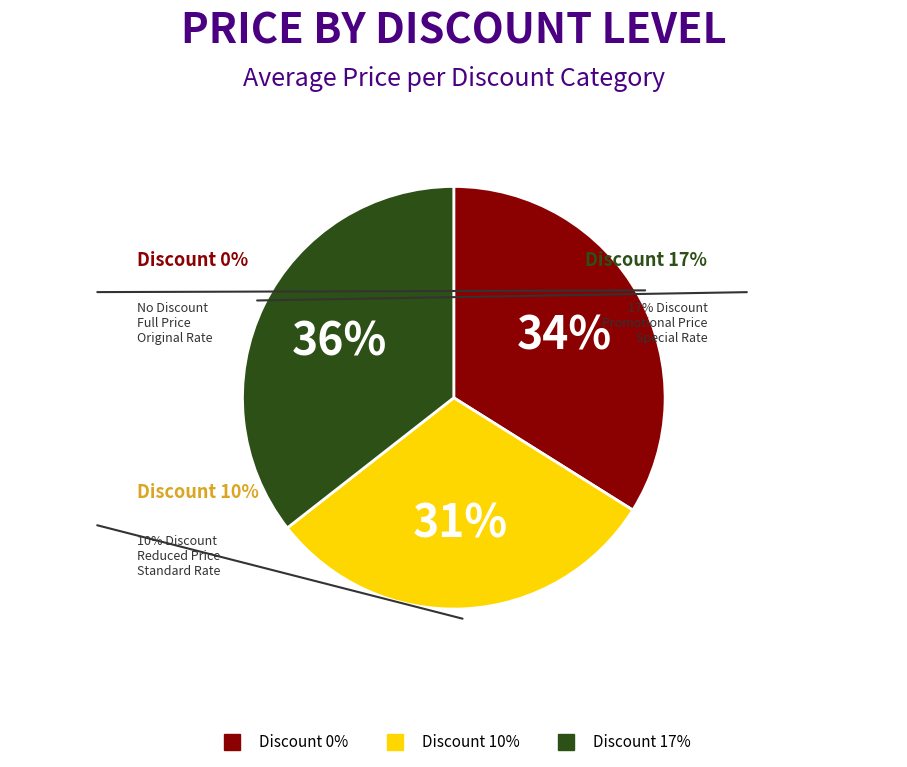

Combined, do Discount 10% and Discount 17% account for over 50%?

Yes